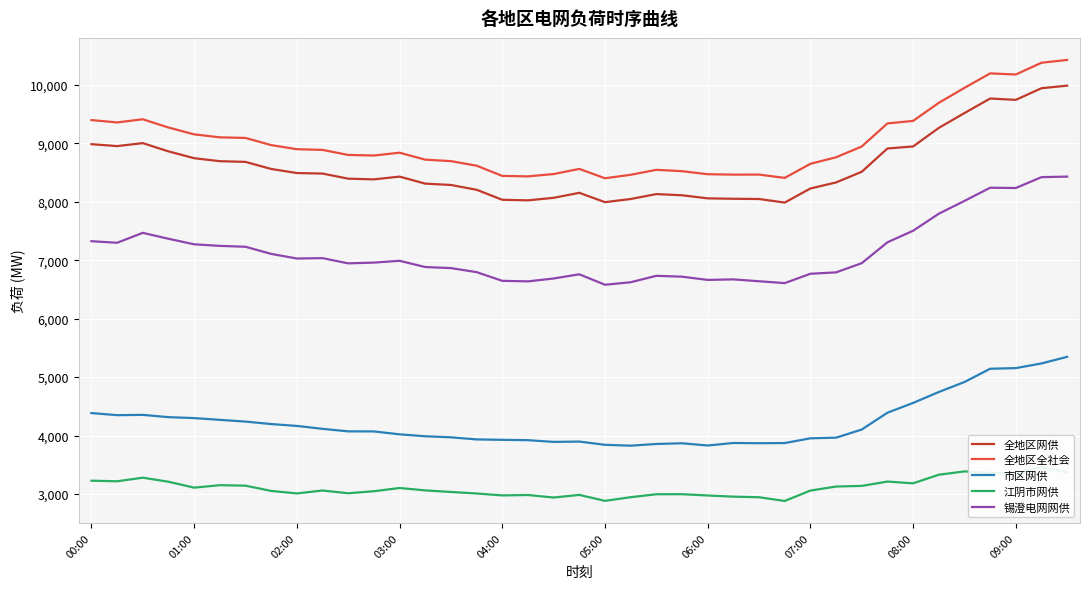

What is the sum of all 锡澄电网网供 values?

278199